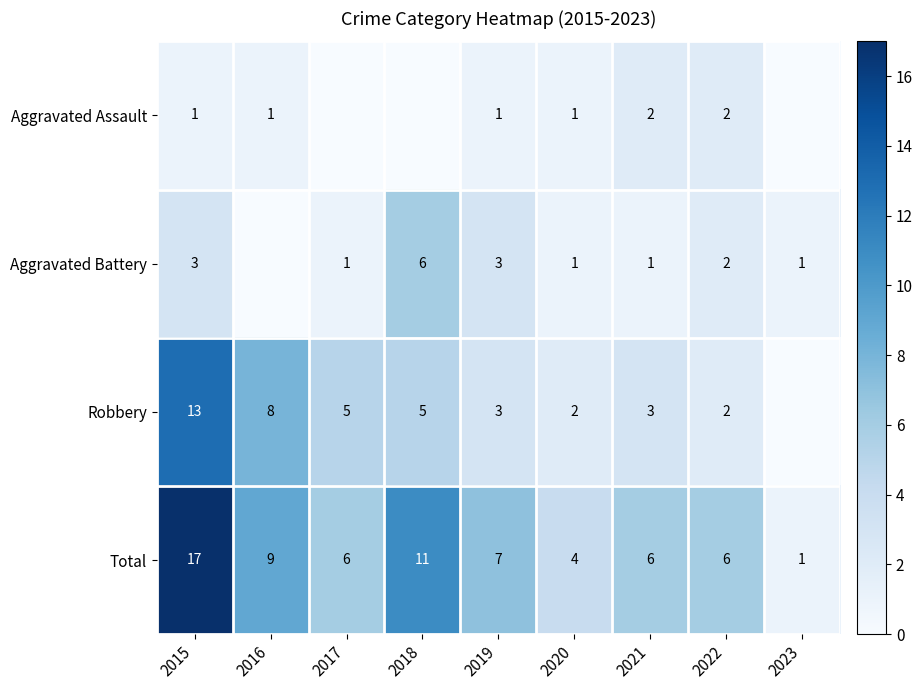

The Aggravated Battery series shows 1 at 2021. True or false?

True